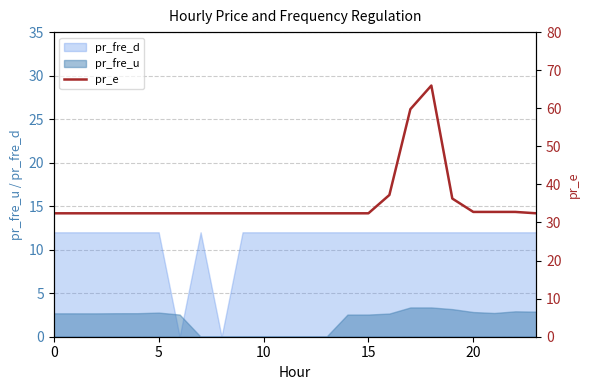

True or false: there are more than 0 points higher than both neighbors.

True